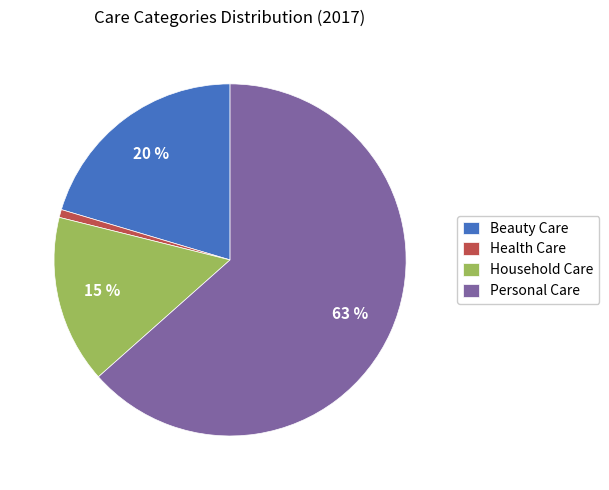

Which slice is the smallest?

Health Care